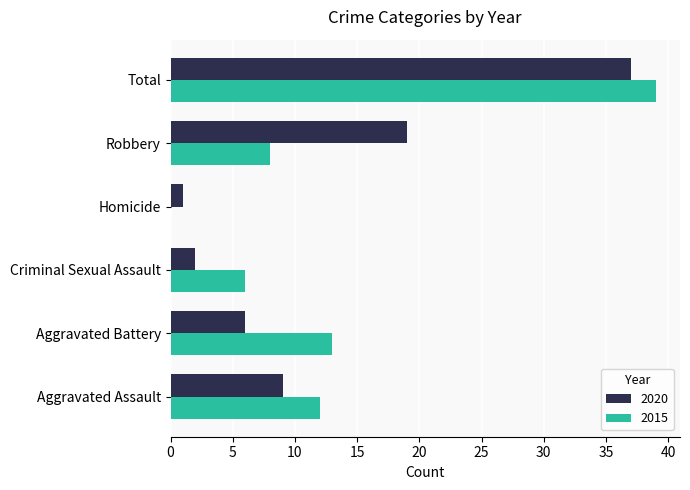

What is the sum of all 2020 values?

74